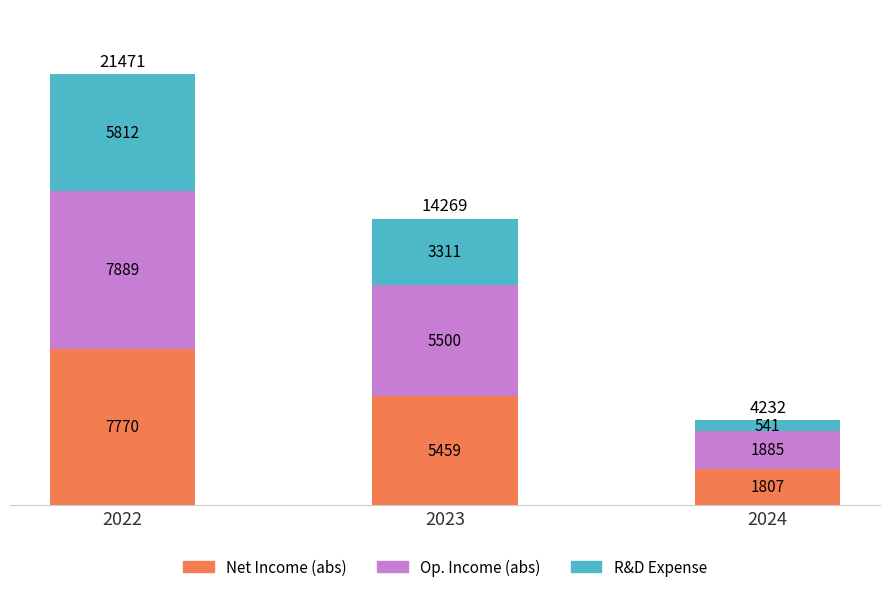

Where does the Net Income (abs) series first go above 5458?

2022